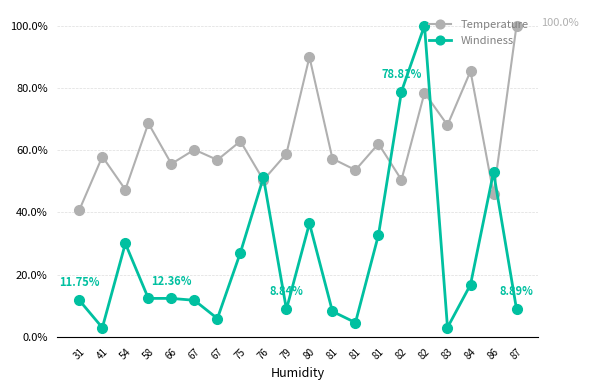

What is the value of the Windiness point at the 15th from the left?

0.8